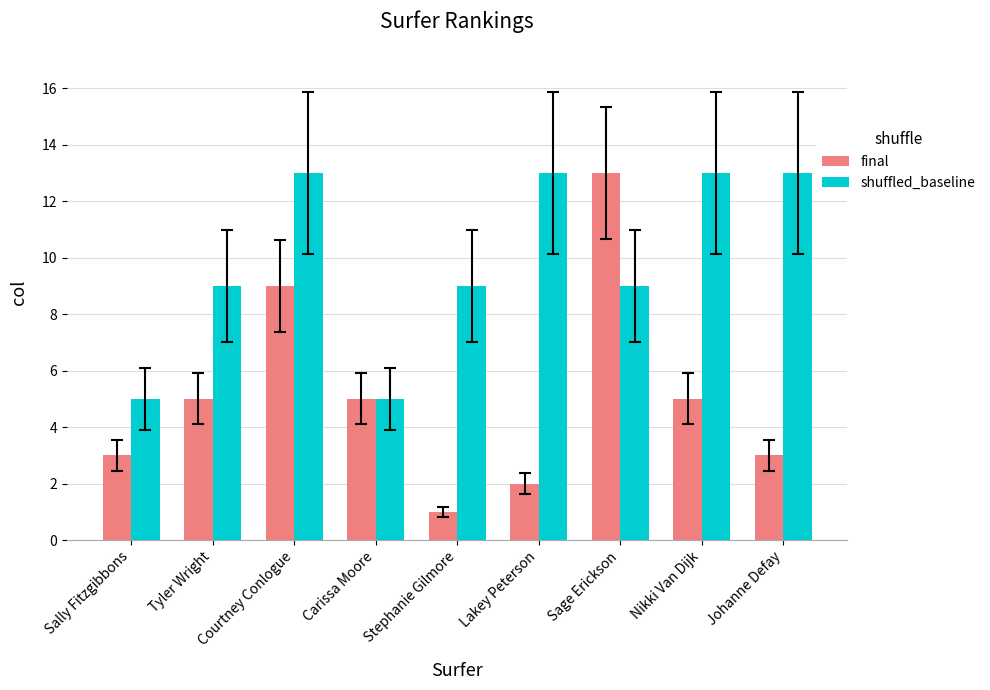

What is the difference between the highest and lowest values at Courtney Conlogue?

4